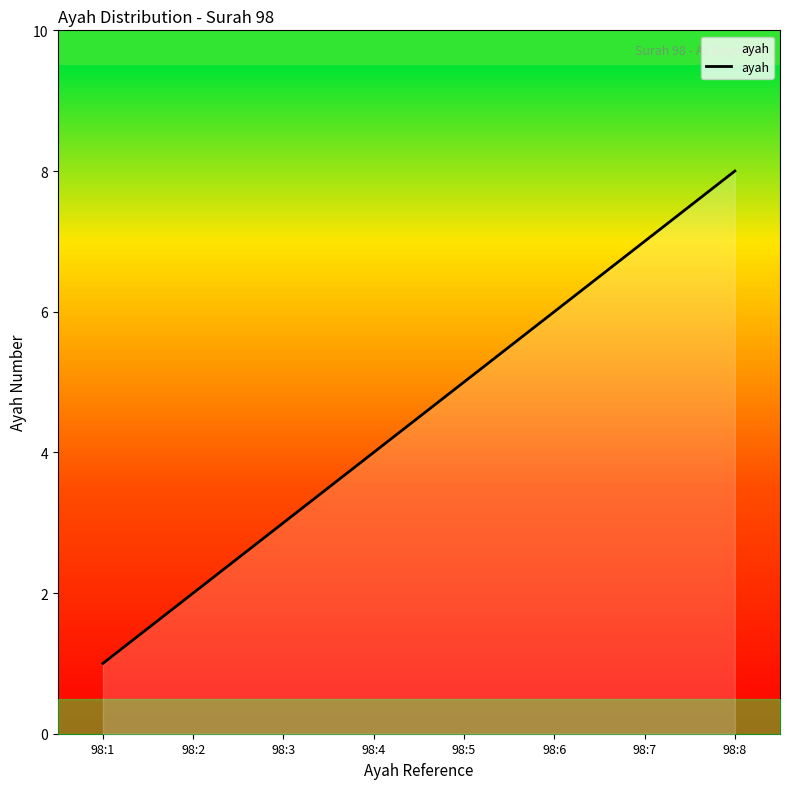

What is the difference between the values at 98:5 and 98:4?

1